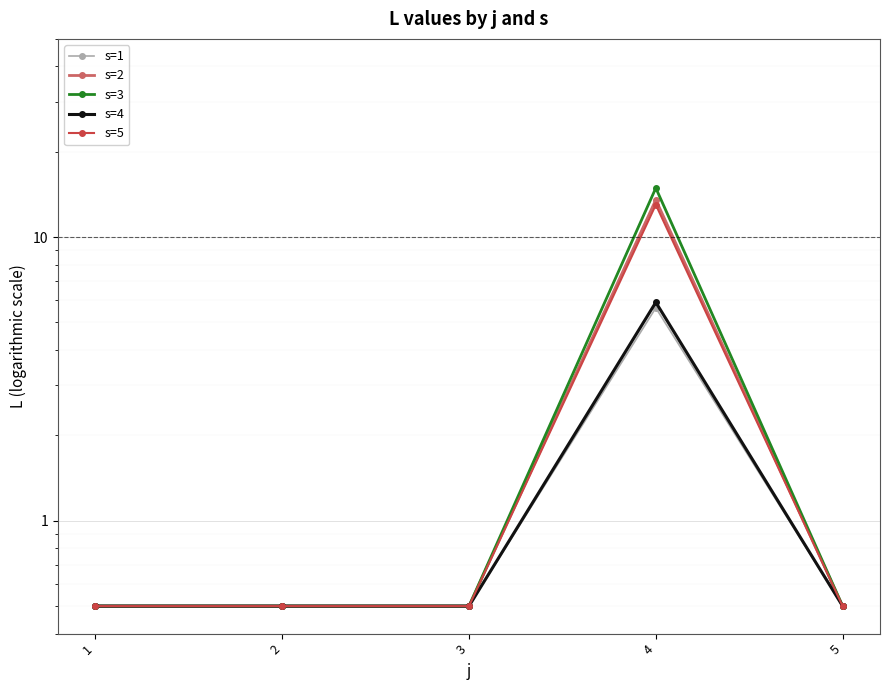

What is the value of the s=3 point at the 4th from the left?

14.9